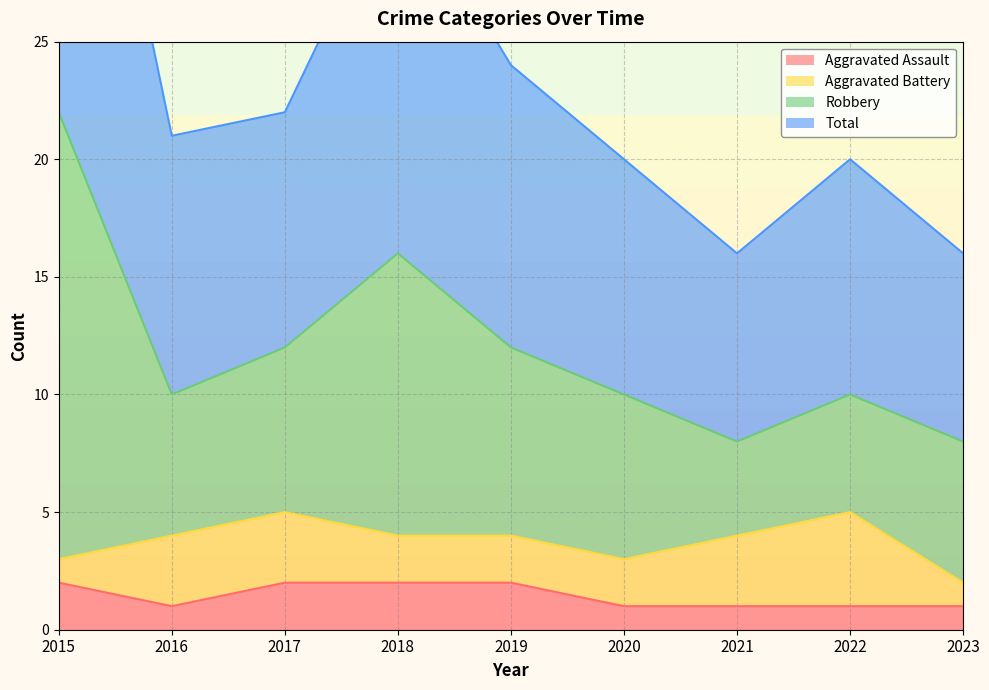

True or false: Aggravated Assault has a value of 2 at 2015.

True